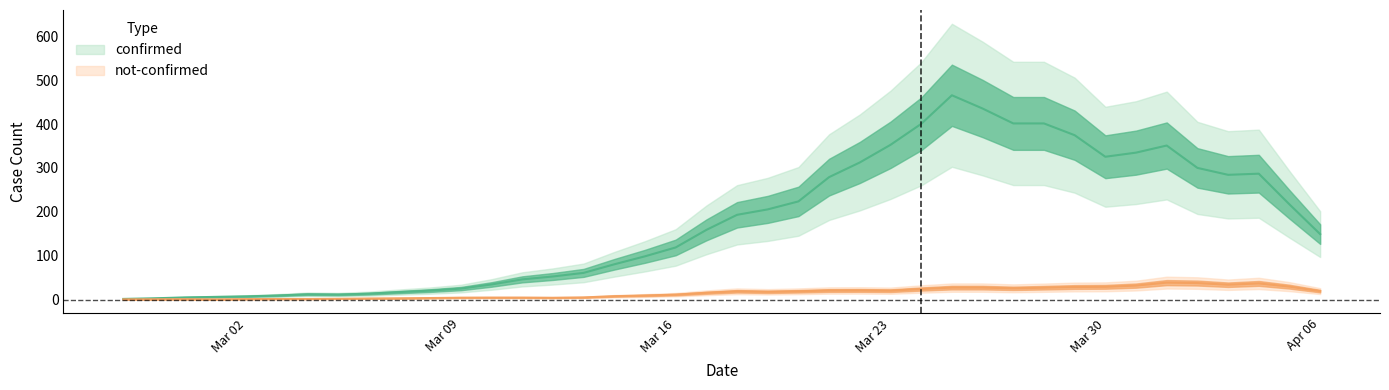

What is the sum of the not-confirmed values at 2020-03-14 and 2020-02-29?

3